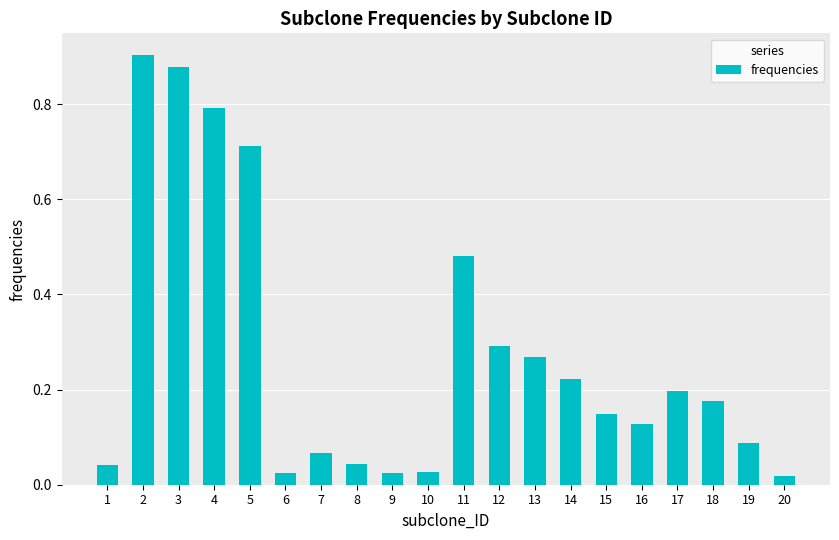

Is it true that the value at 16 is 0.0?

False